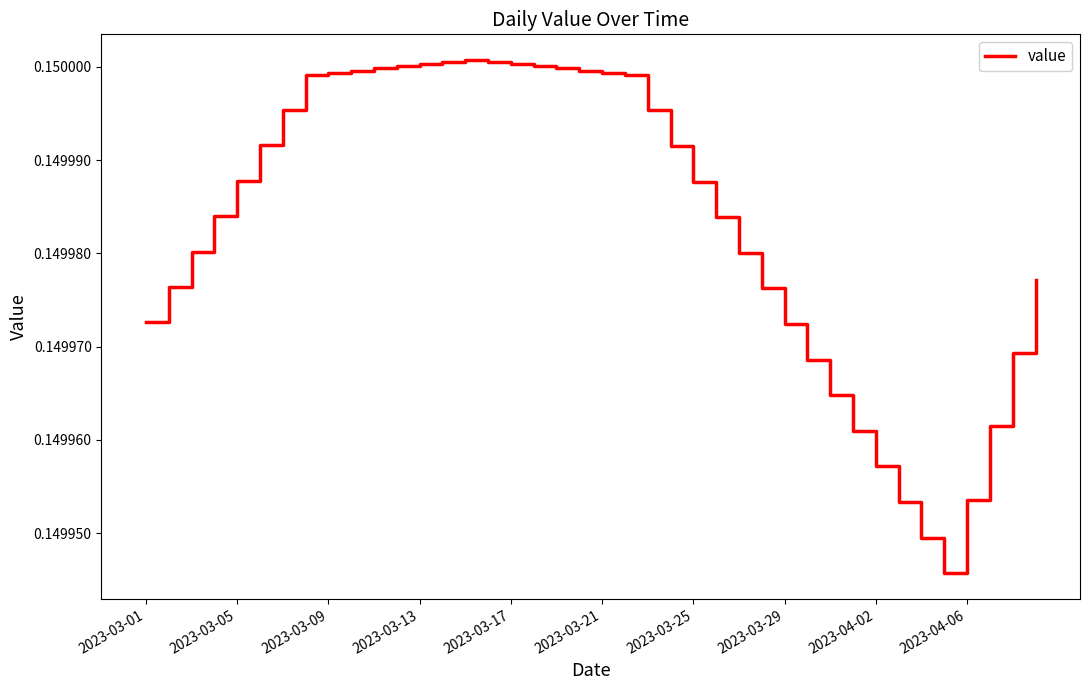

What is the average value?

0.1